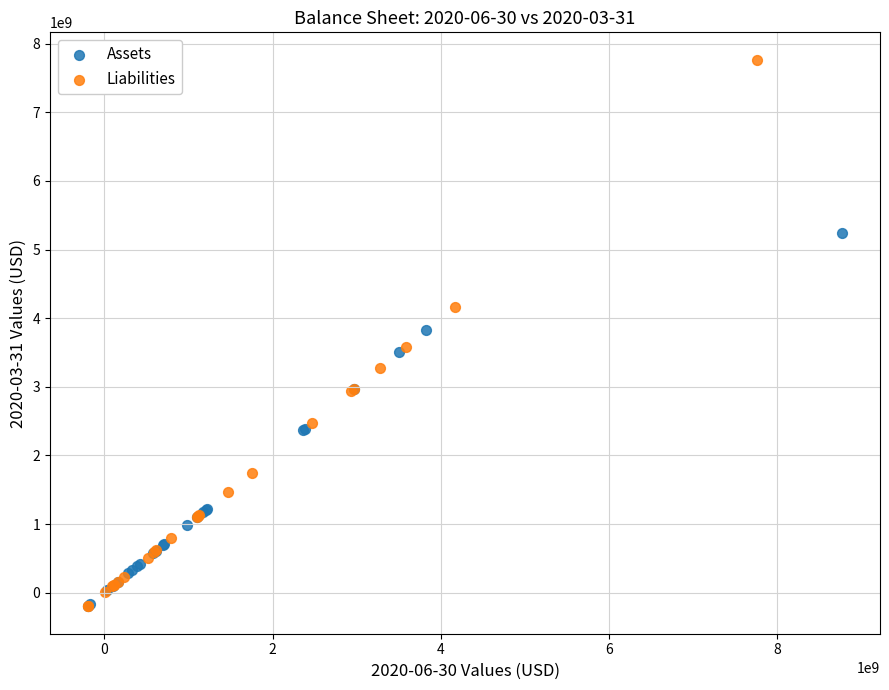

Which series contains the highest Y value?

Liabilities